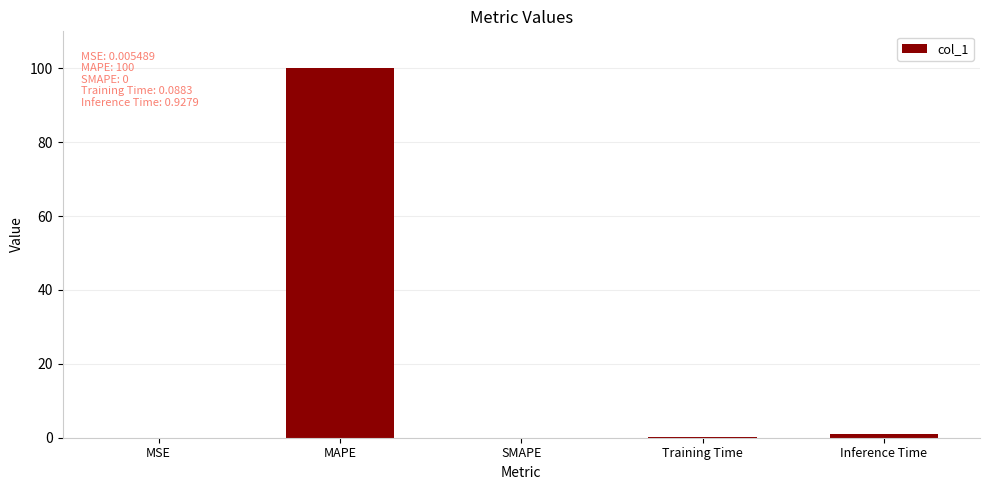

Count the number of data series in this chart.

1